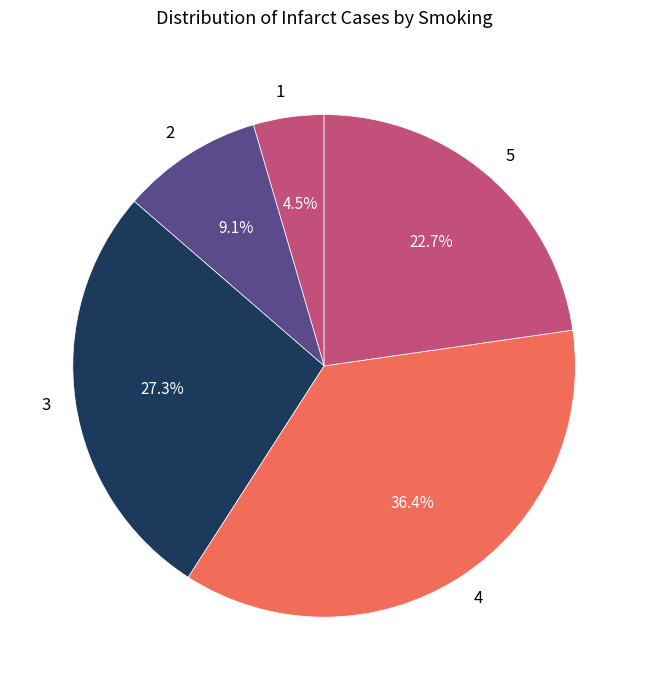

Count the number of slices in the pie.

5